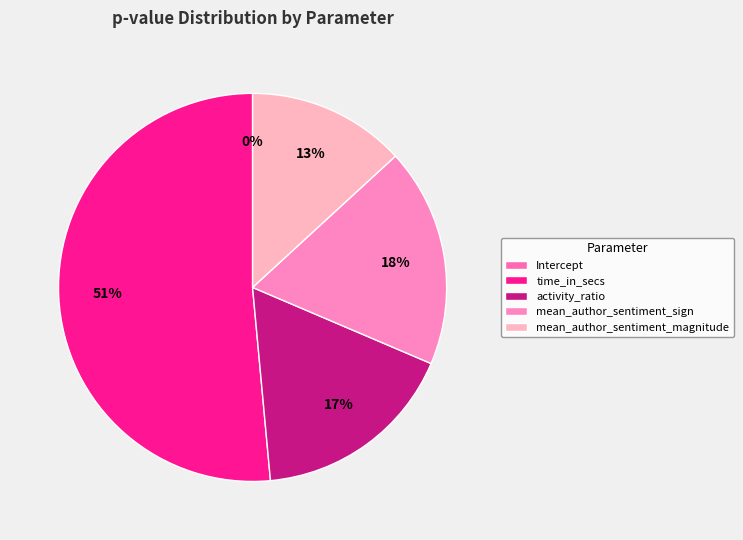

Rank the categories by value from highest to lowest.

time_in_secs, mean_author_sentiment_sign, activity_ratio, mean_author_sentiment_magnitude, Intercept